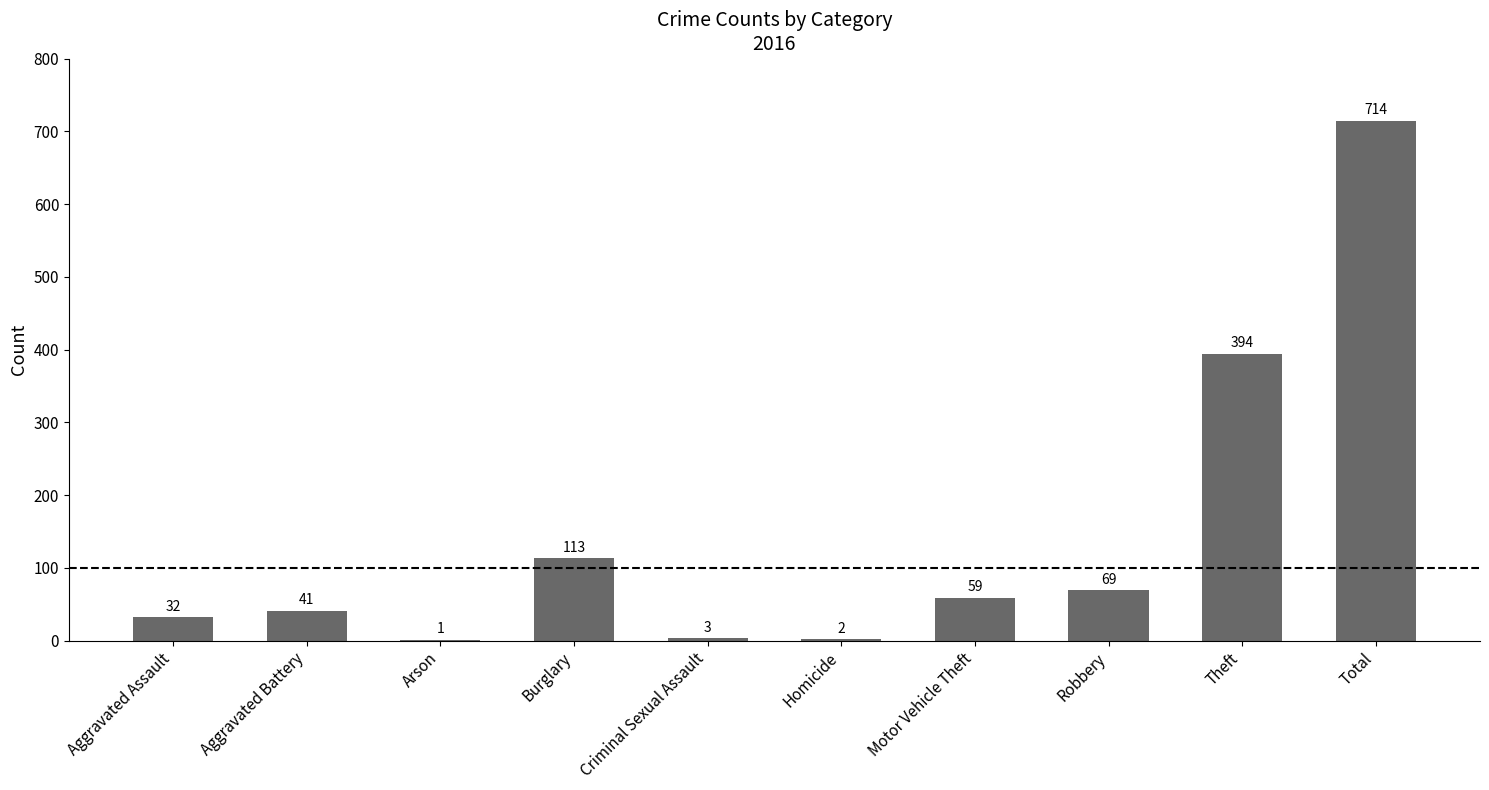

The chart shows a value of 714 at Total. True or false?

True